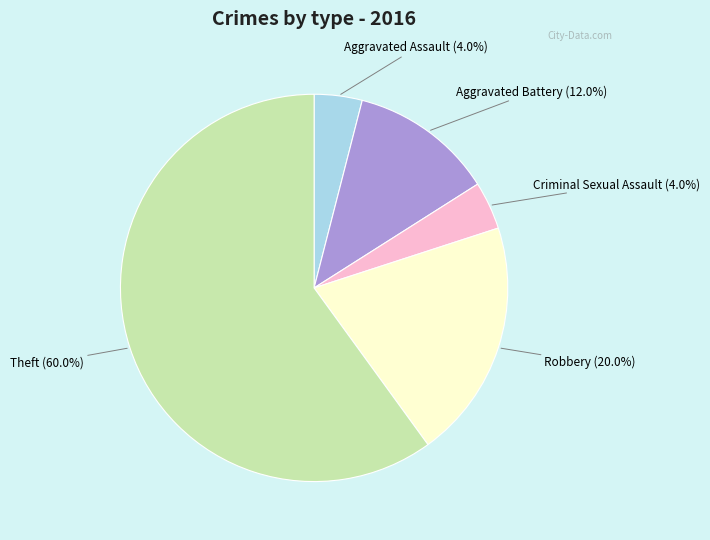

Between Aggravated Assault and Aggravated Battery, which is larger?

Aggravated Battery